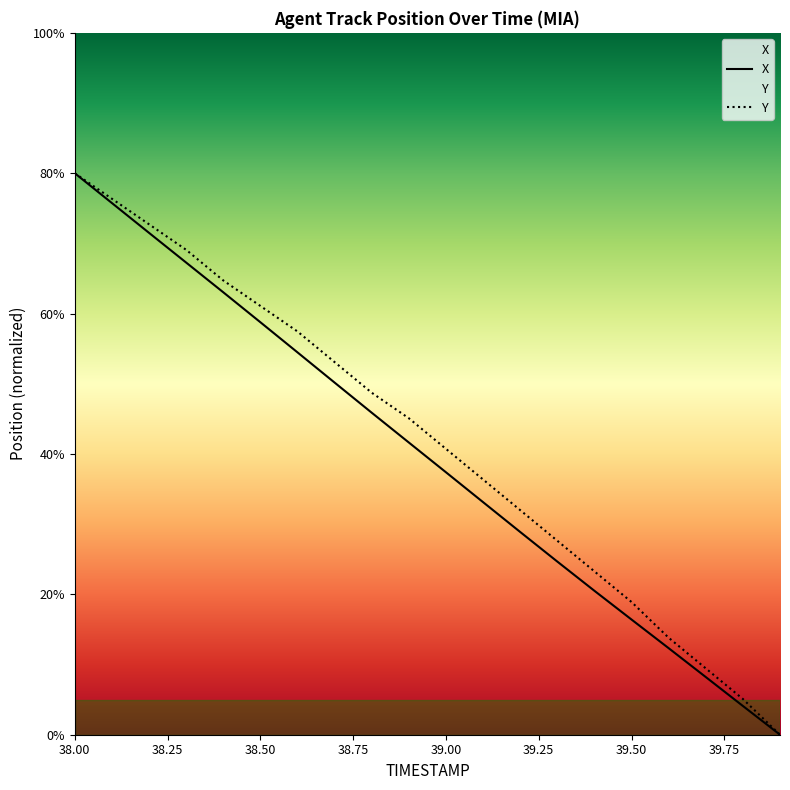

Where does the X series first go above 41?

38.00